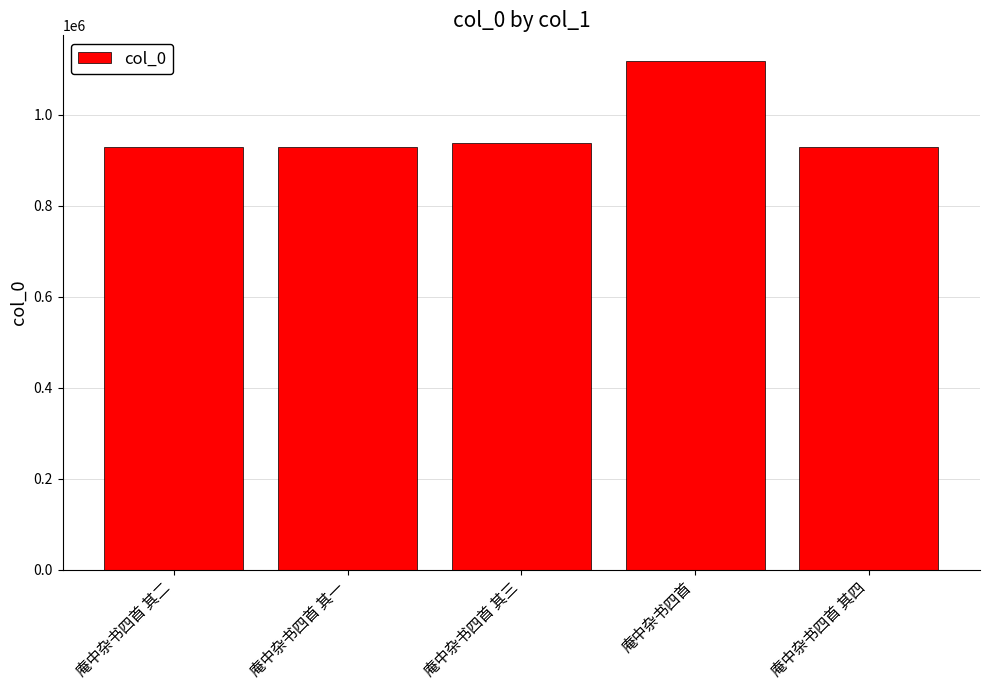

Read the value at 庵中杂书四首 其四.

929879